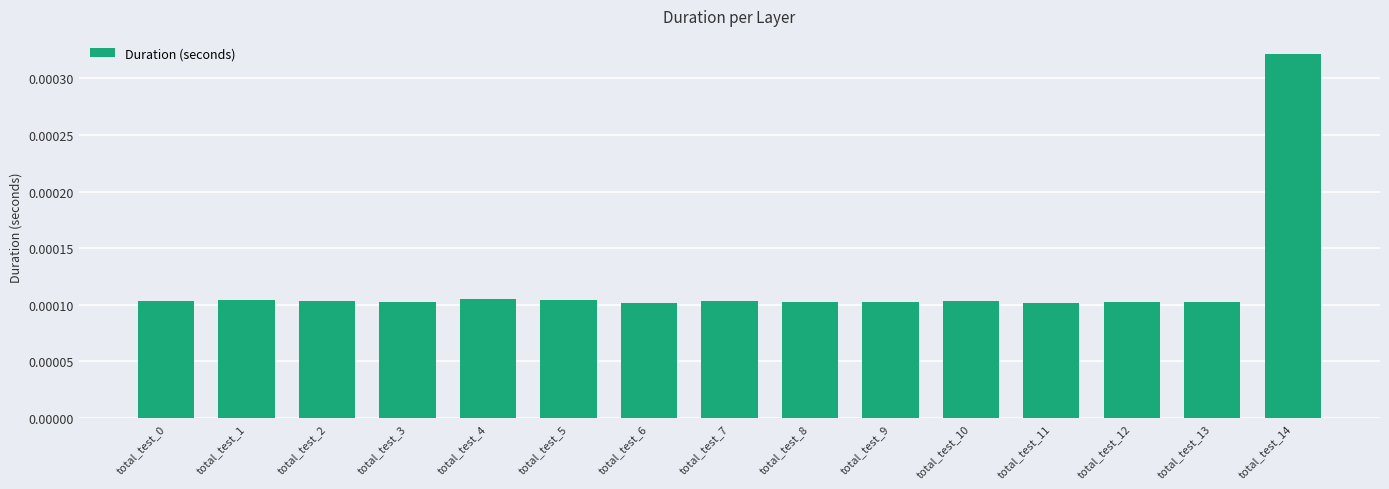

How many values are between 0 and 1?

15